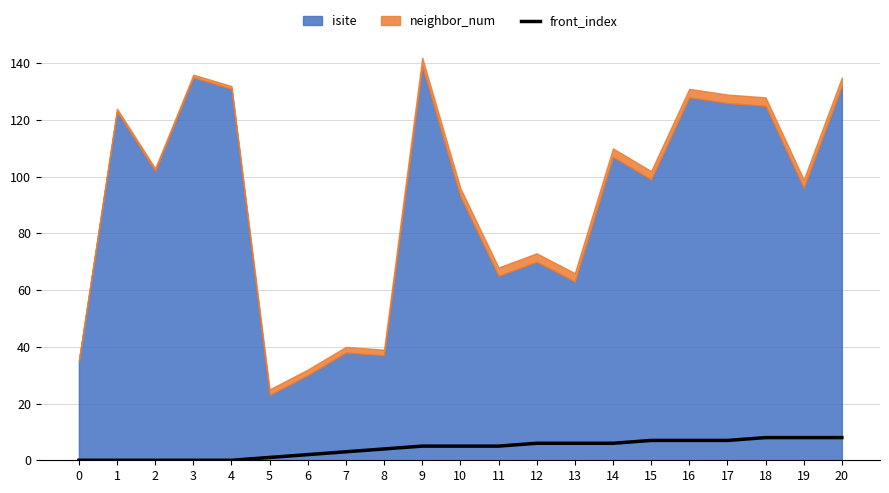

What is the sum of all values?

88